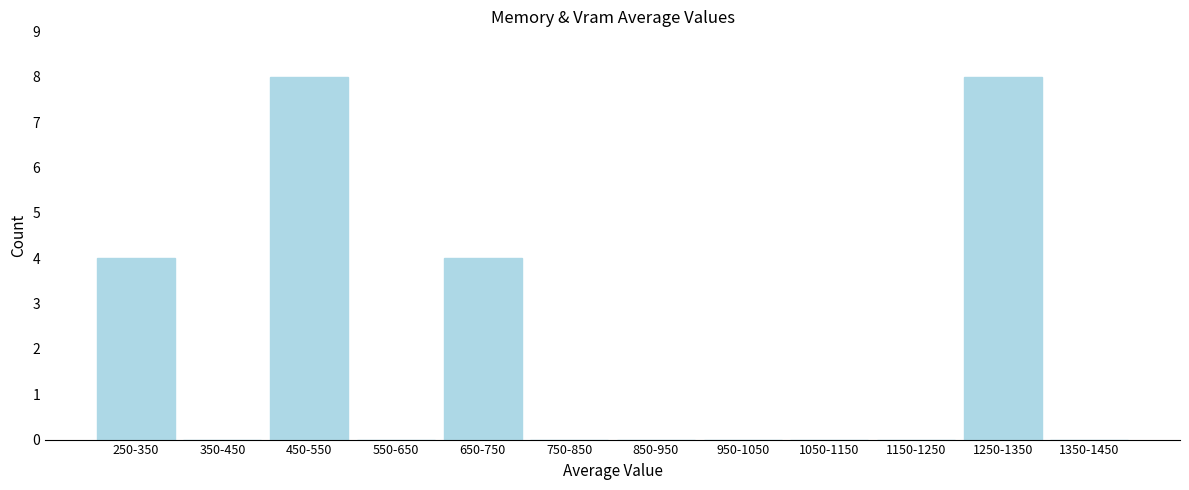

Reading left to right, what are all the values shown in this chart?

250-350=4	350-450=0	450-550=8	550-650=0	650-750=4	750-850=0	850-950=0	950-1050=0	1050-1150=0	1150-1250=0	1250-1350=8	1350-1450=0